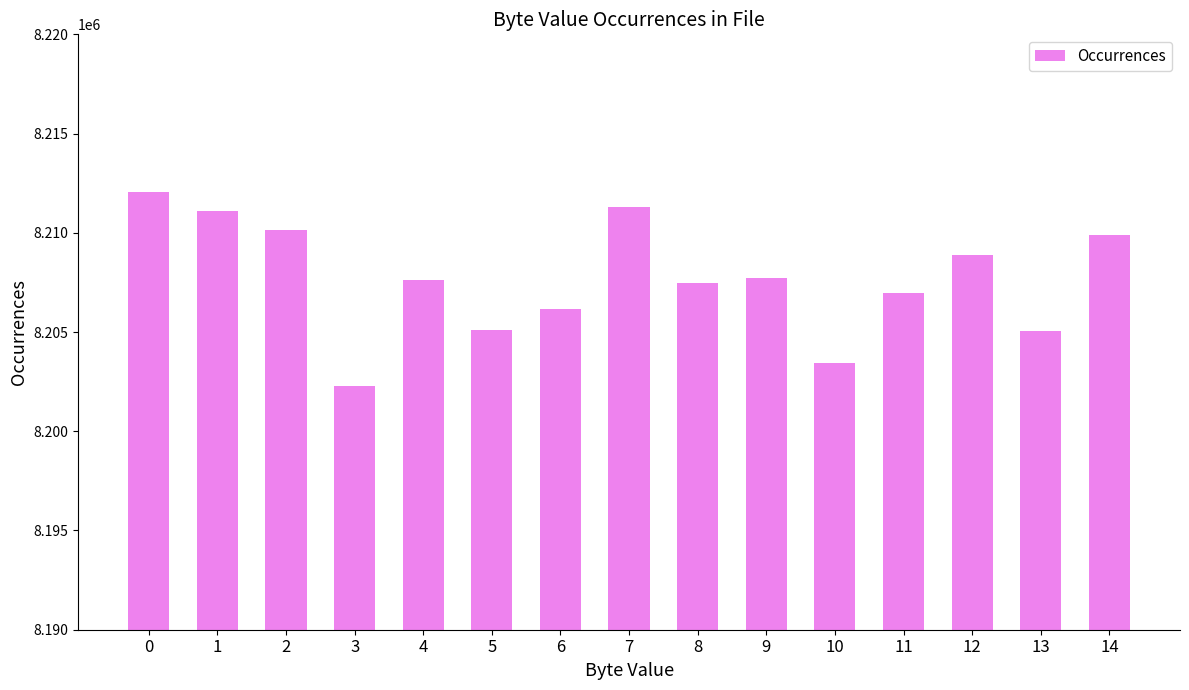

Approximately how many times larger is the value at 8 compared to 3?

1.0